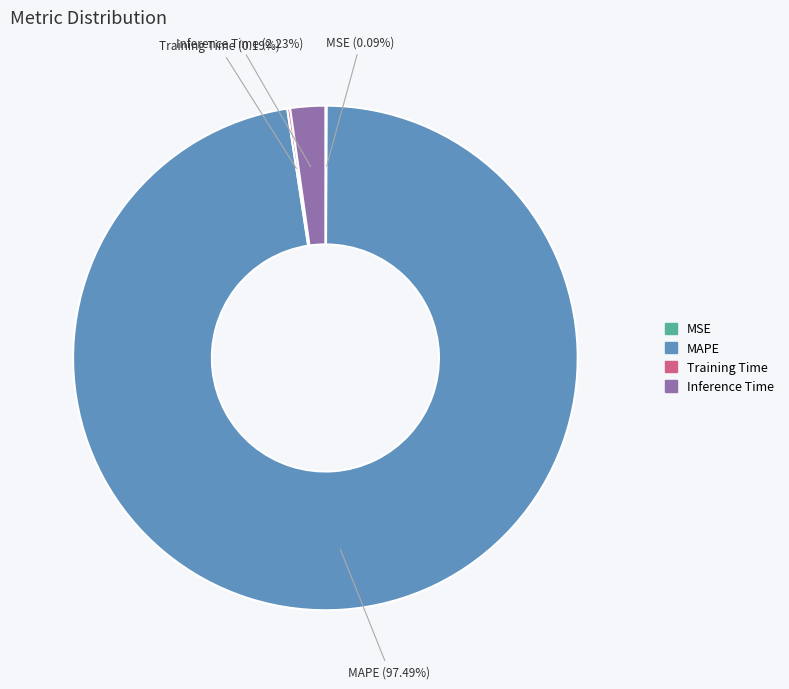

Does any single category account for the majority?

Yes